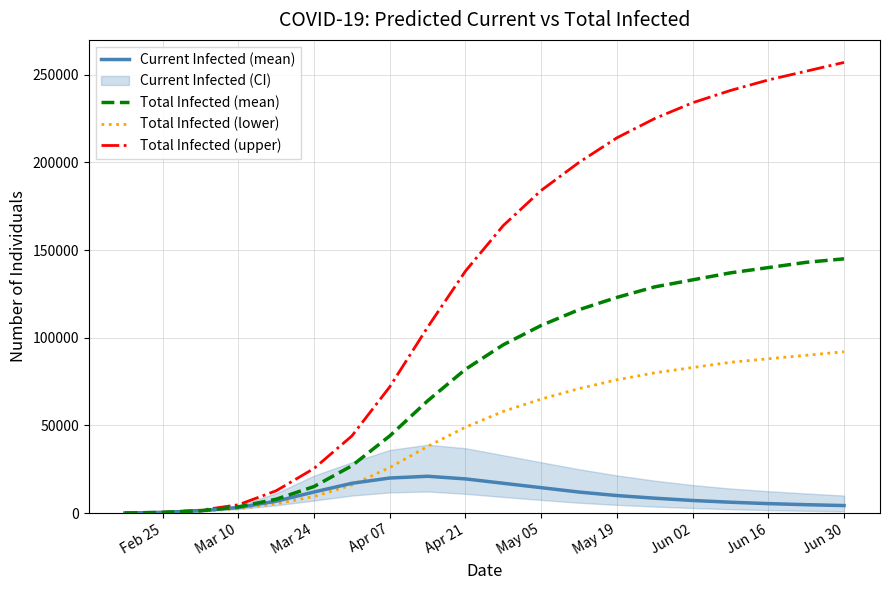

What is the highest value of the Current Infected (mean) series?

21000